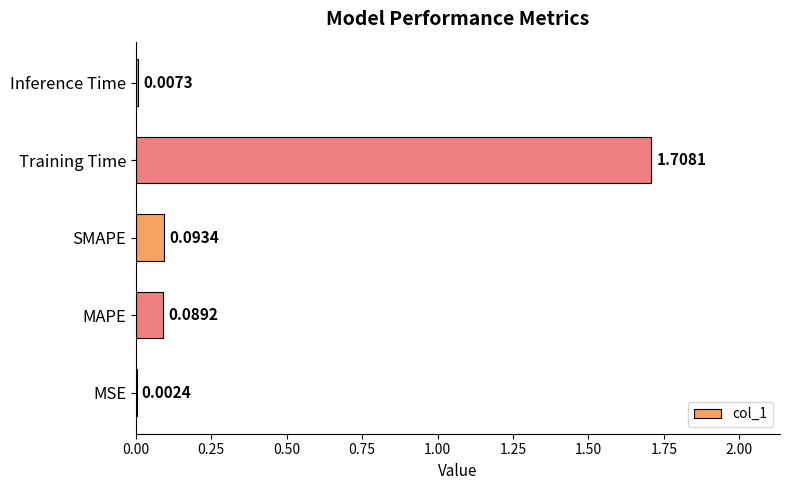

Where is the data nearest to the value 0?

MSE